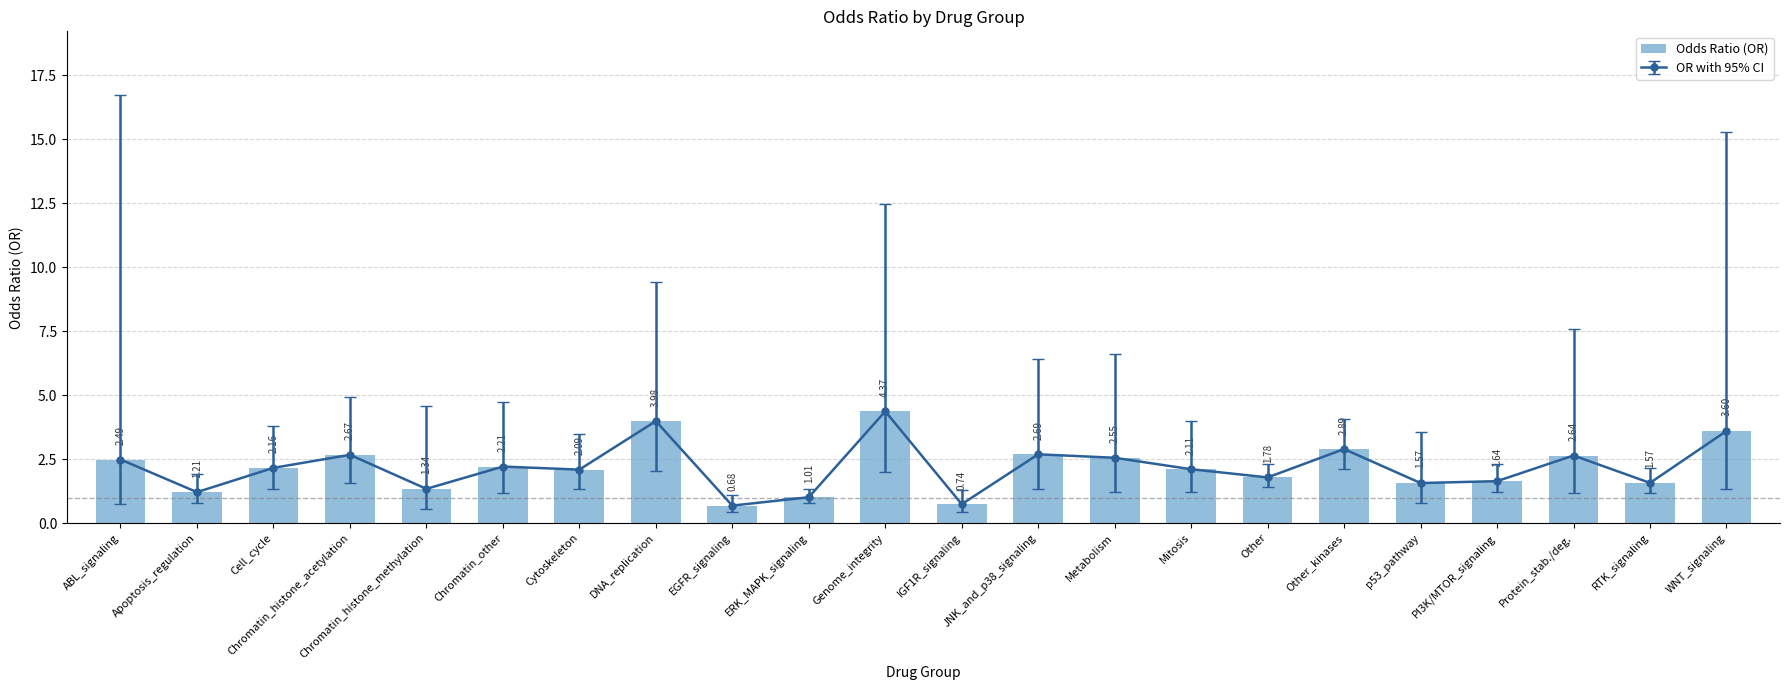

How many bars are there in total?

22